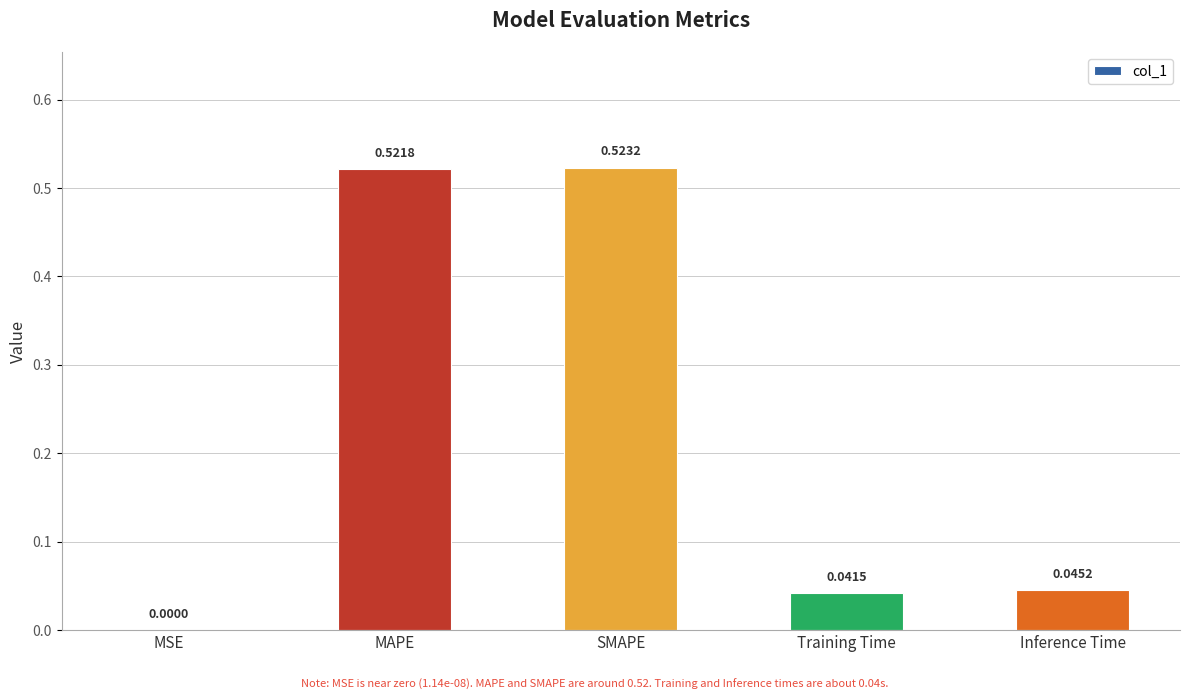

At which label is the value closest to 0?

MSE